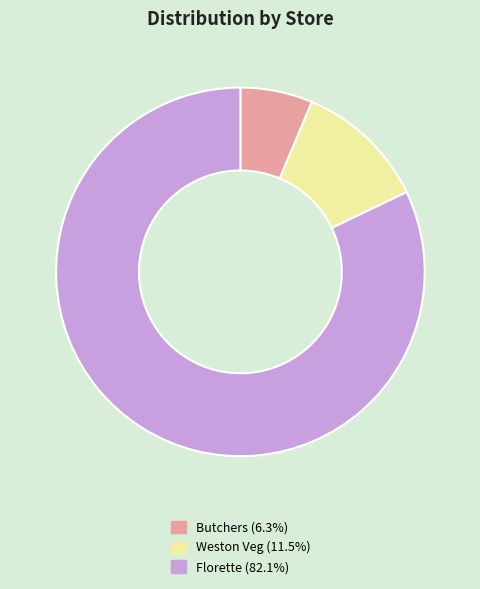

Is there any slice that represents more than half of the pie?

Yes